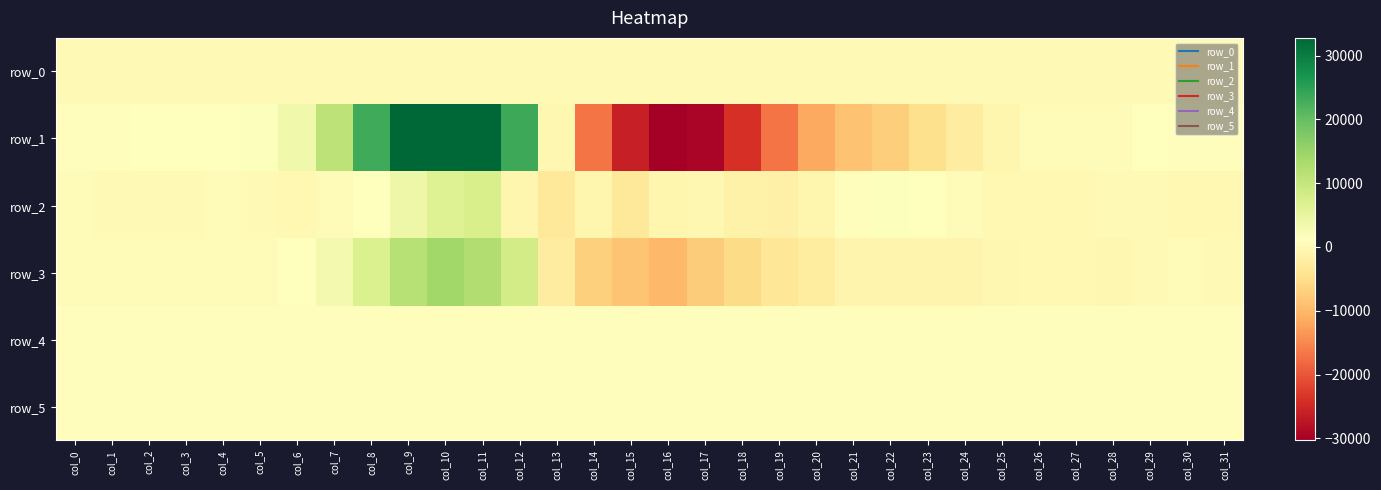

List the series in order of their peak value, highest first.

row_1, row_3, row_2, row_4, row_5, row_0